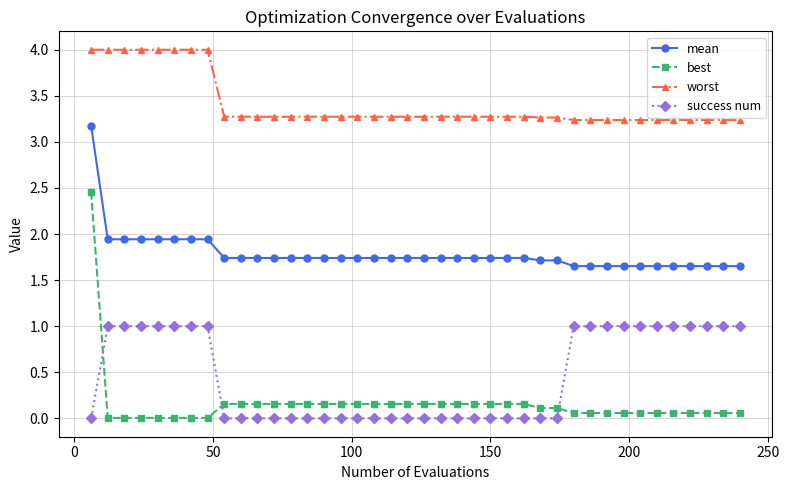

At how many categories does at least one series exceed 3?

40